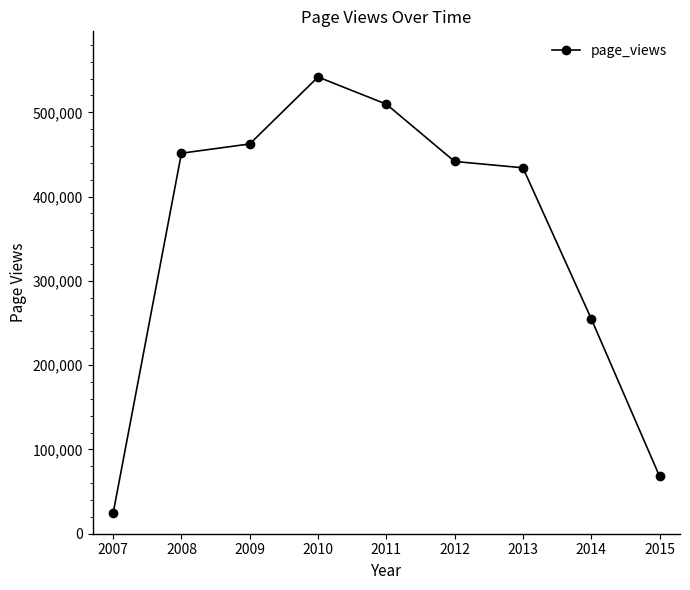

How many points are higher than both their immediate neighbors (excluding endpoints)?

1